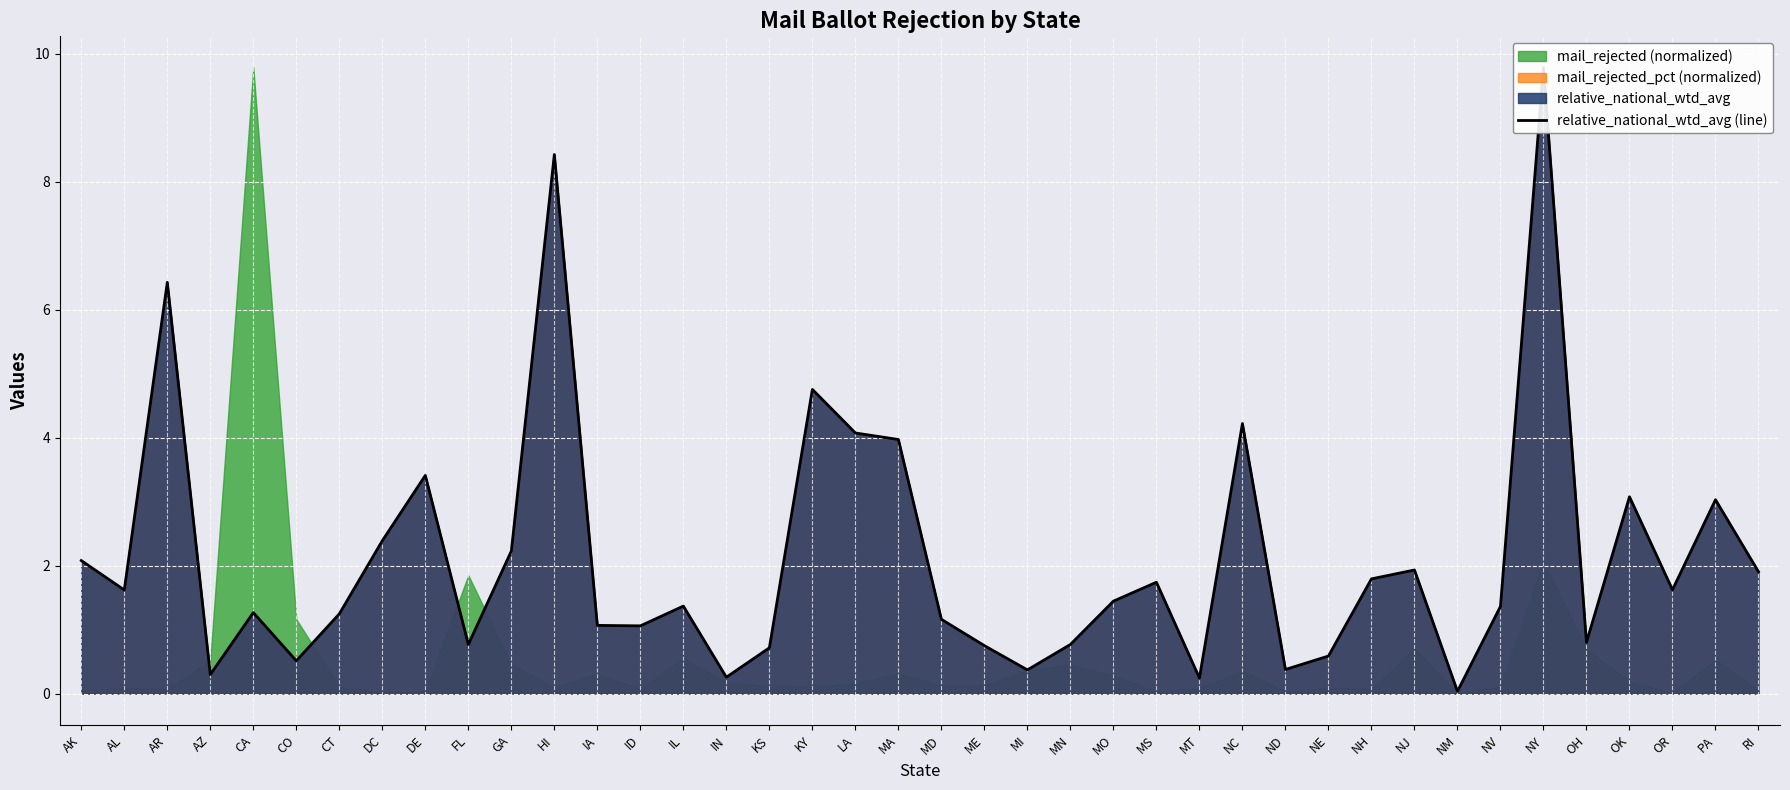

Rank the categories by value from lowest to highest.

NM, MT, IN, AZ, MI, ND, CO, NE, KS, ME, FL, MN, OH, ID, IA, MD, CT, CA, NV, IL, MO, AL, OR, MS, NH, RI, NJ, AK, GA, DC, PA, OK, DE, MA, LA, NC, KY, AR, HI, NY